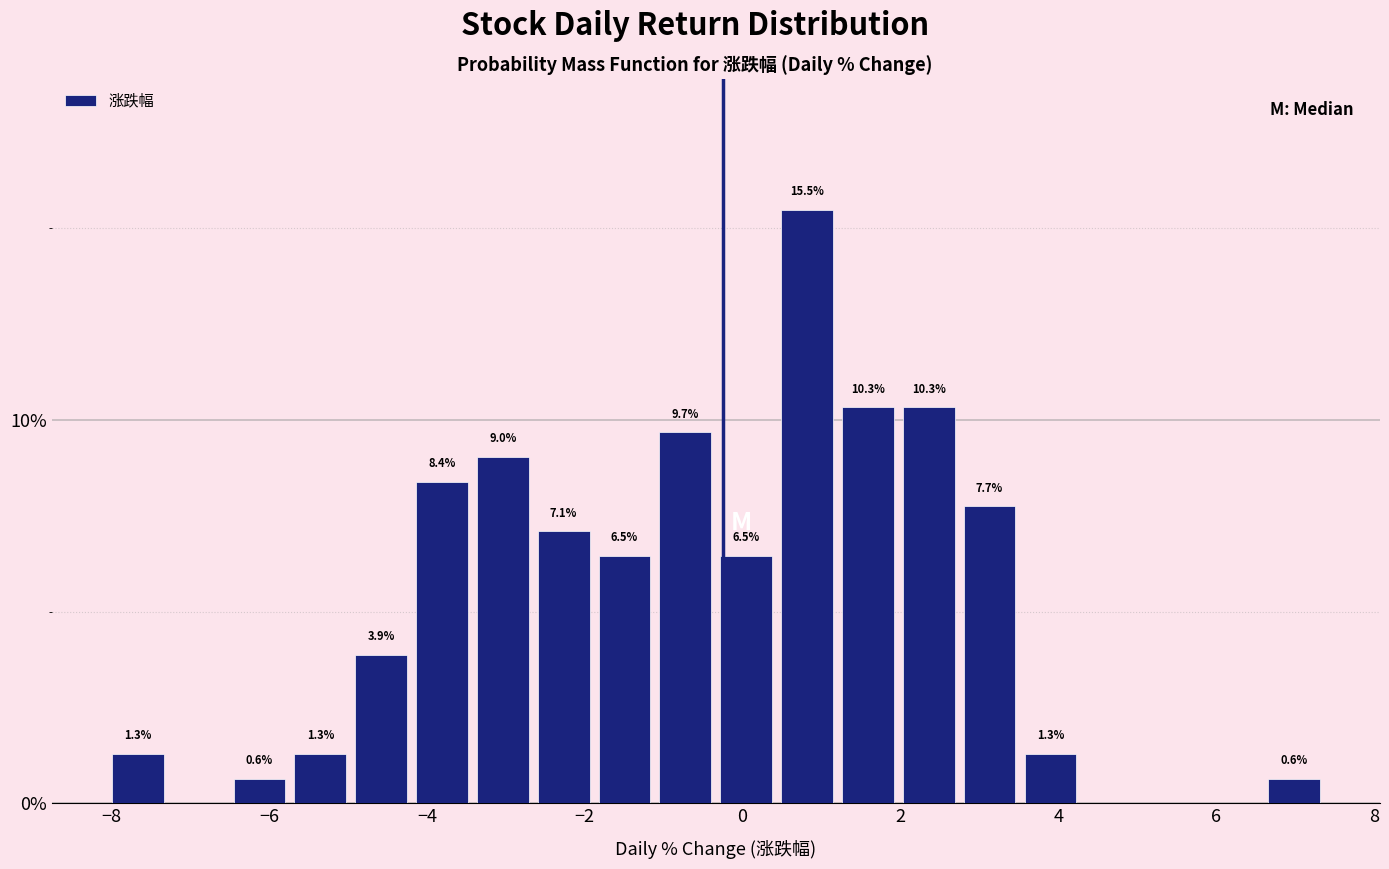

Around what value on the x-axis is the tallest bar? Give the approximate position of its centre, as read against the axis.

0.8